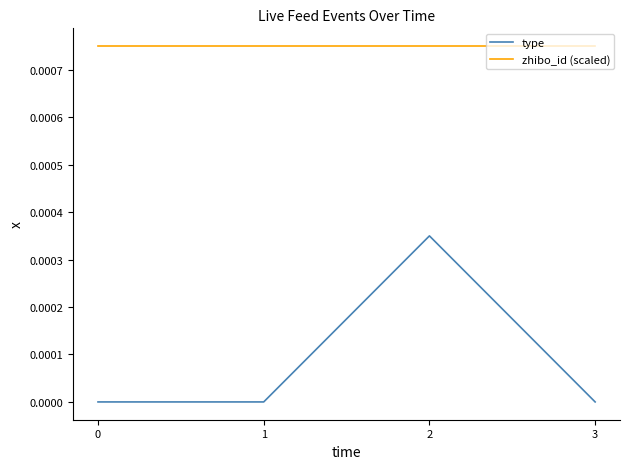

The type series shows 0.0 at 0. True or false?

True